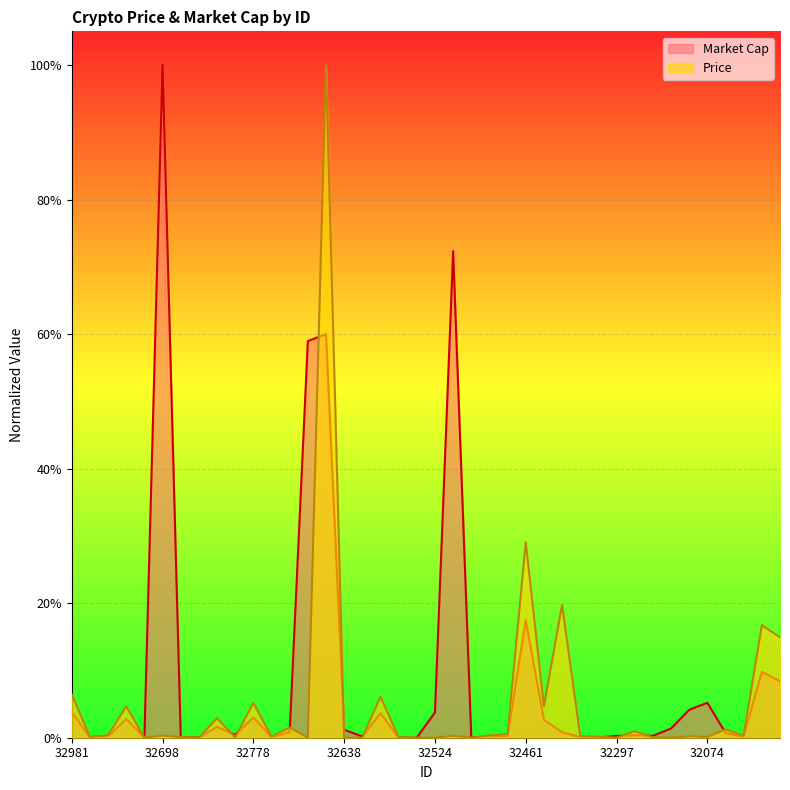

What are all the series names shown in the legend?

Market Cap, Price